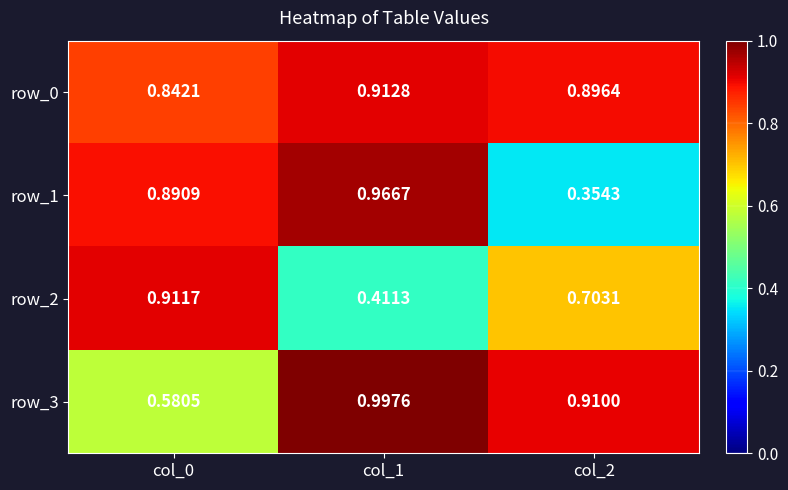

How many distinct data groups are displayed?

4